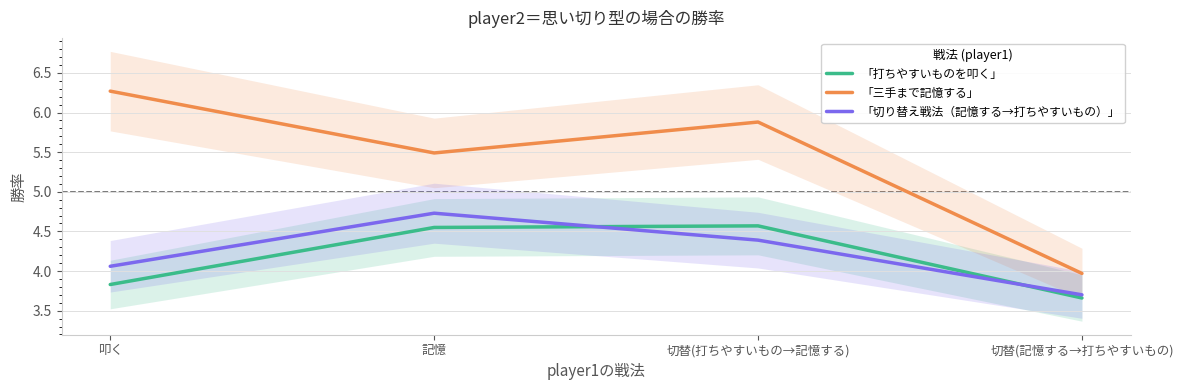

Does the chart display data point markers on the line(s)?

No